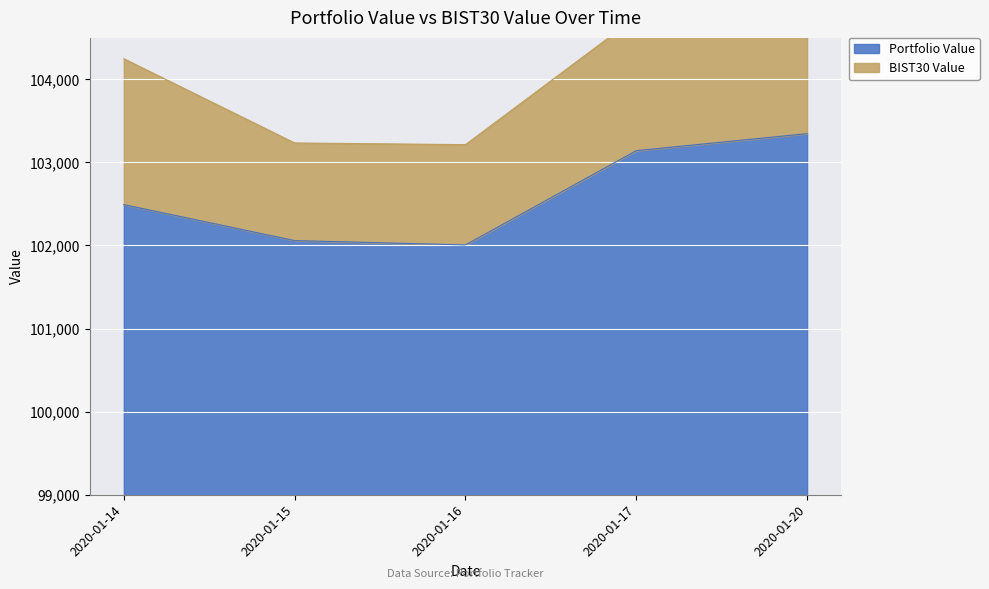

Rank the categories by value from lowest to highest.

2020-01-16, 2020-01-15, 2020-01-14, 2020-01-17, 2020-01-20